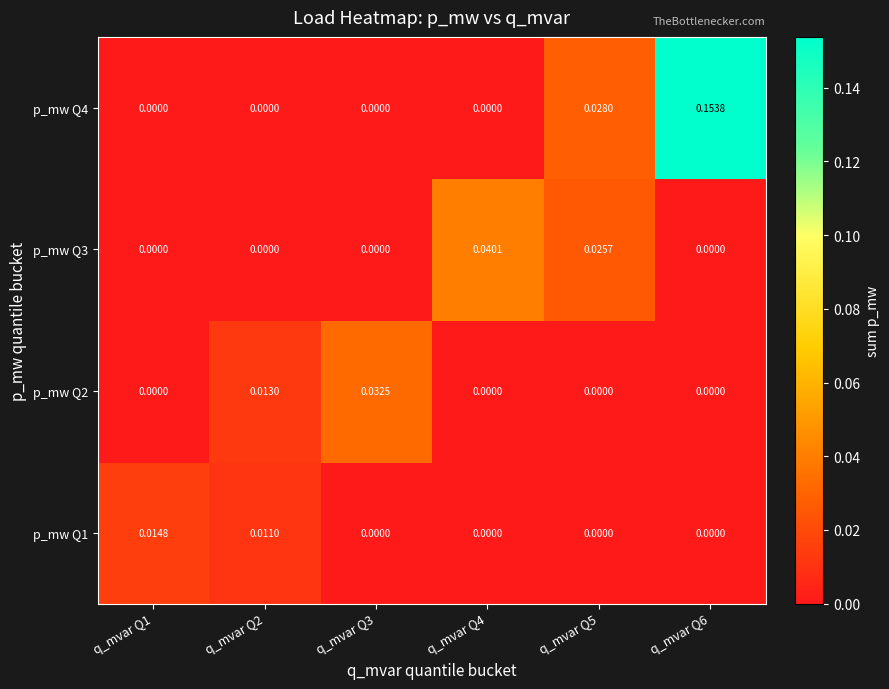

Is the value of p_mw Q1 at q_mvar Q6 greater than the value of p_mw Q3 at q_mvar Q5?

No